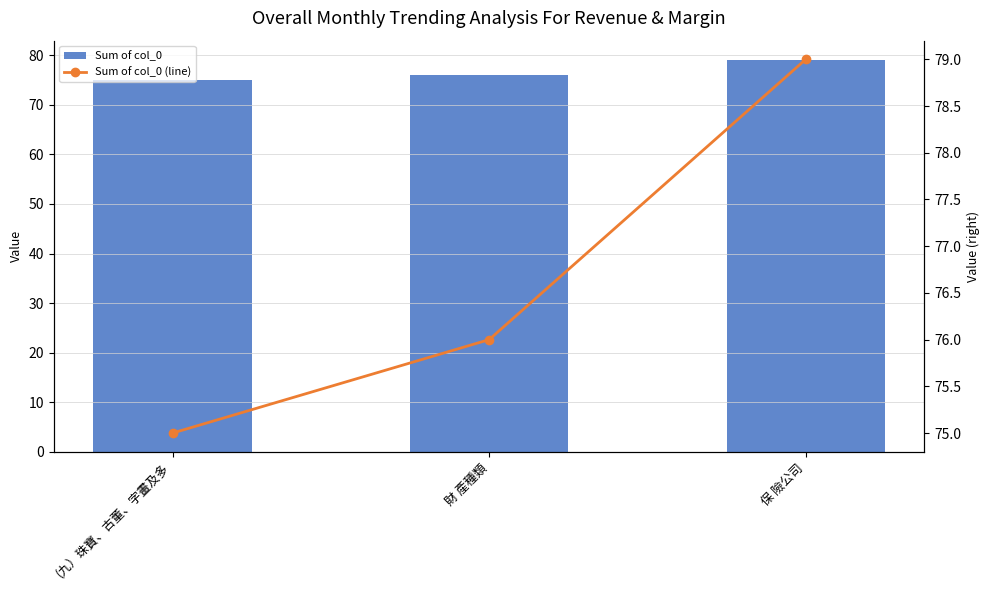

Rank the series at (九）珠寶、古董、字畫及多 from highest to lowest value.

col_0, col_0 (trend)